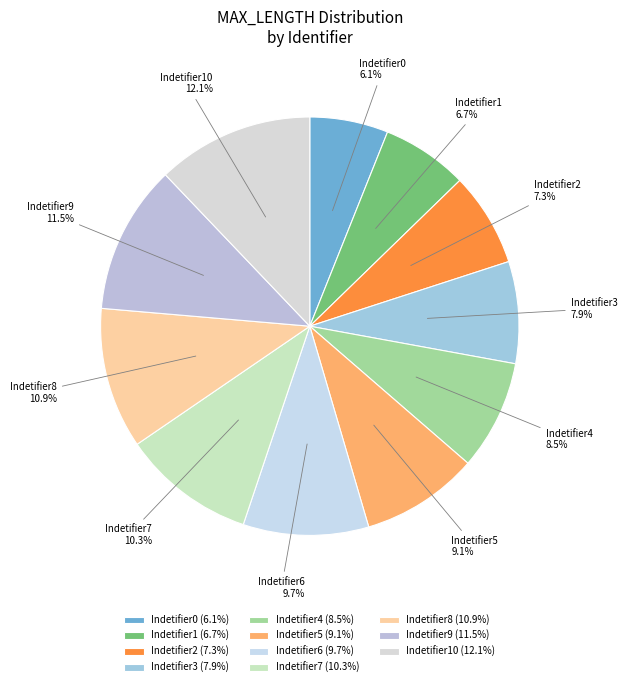

Rank the categories by value from lowest to highest.

Indetifier0, Indetifier1, Indetifier2, Indetifier3, Indetifier4, Indetifier5, Indetifier6, Indetifier7, Indetifier8, Indetifier9, Indetifier10